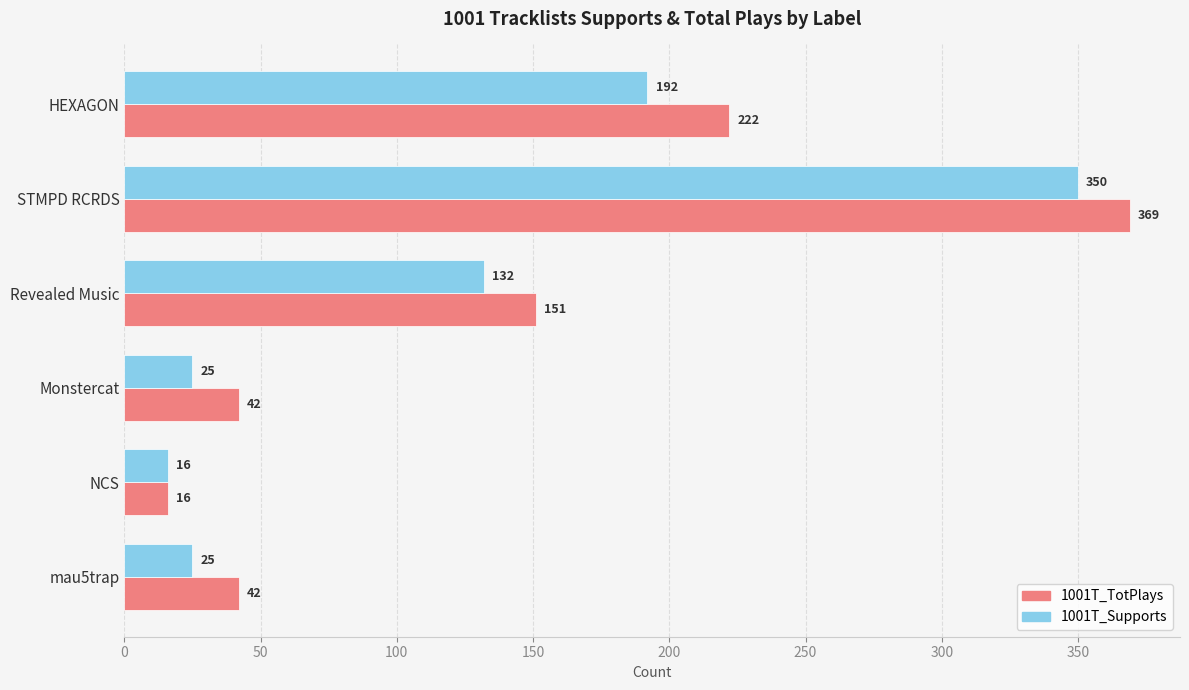

Is it true that 1001T_Supports equals 85 at Revealed Music?

False